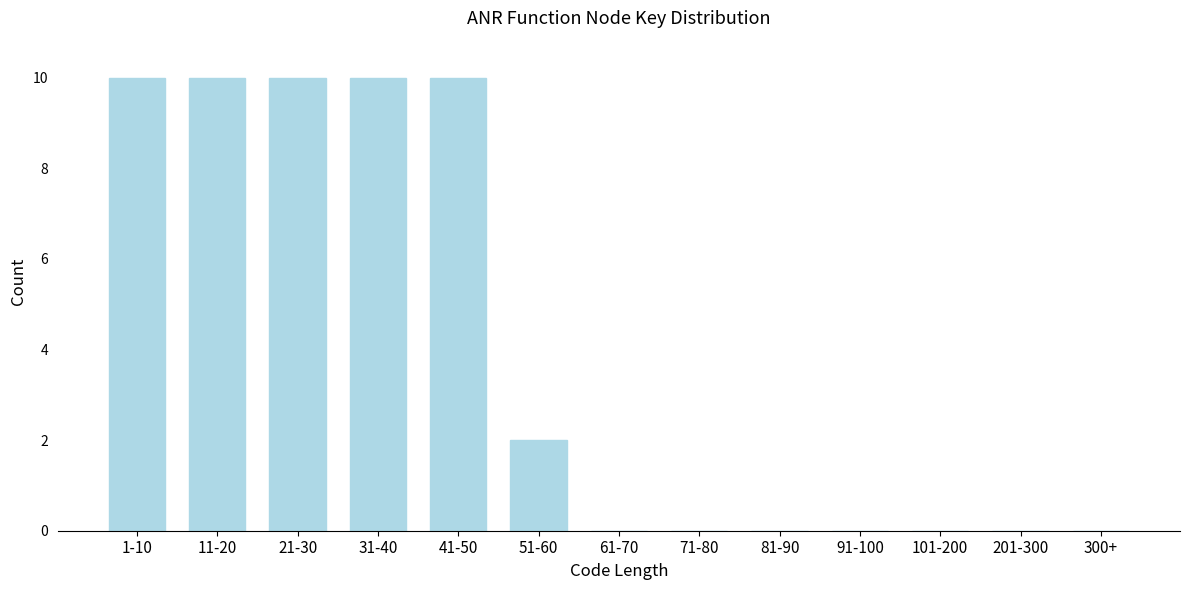

Reading right to left, extract all data points from this chart.

300+=0	201-300=0	101-200=0	91-100=0	81-90=0	71-80=0	61-70=0	51-60=2	41-50=10	31-40=10	21-30=10	11-20=10	1-10=10